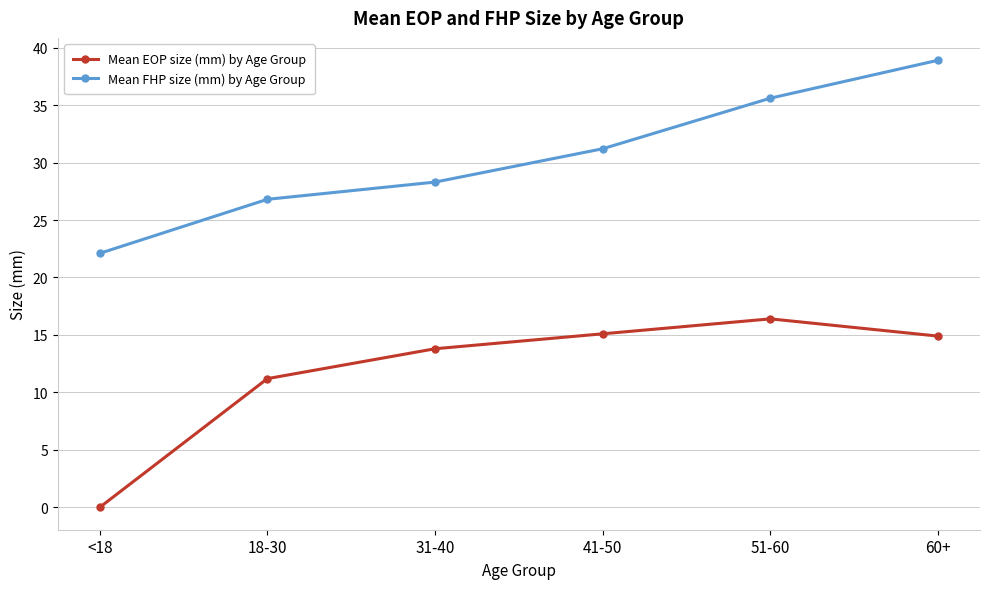

At which category is the sum across all series the highest?

60+